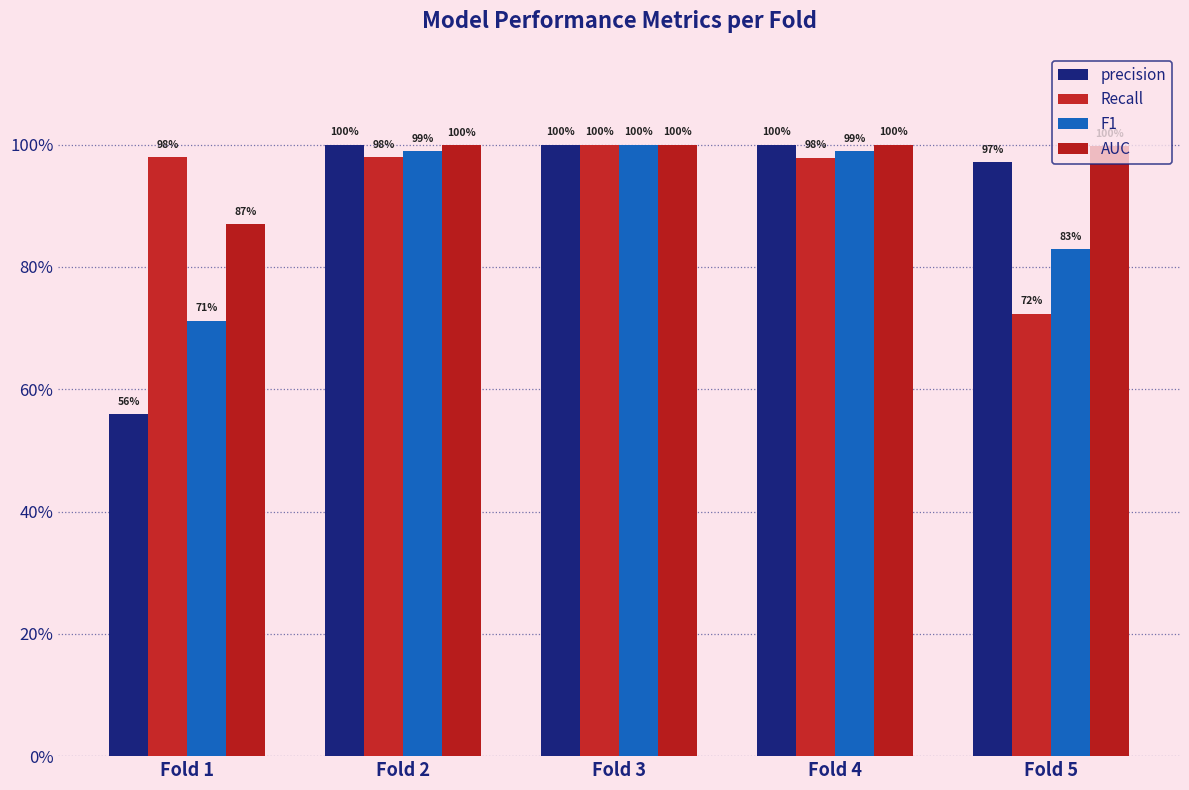

Does the chart contain stacked bars?

No